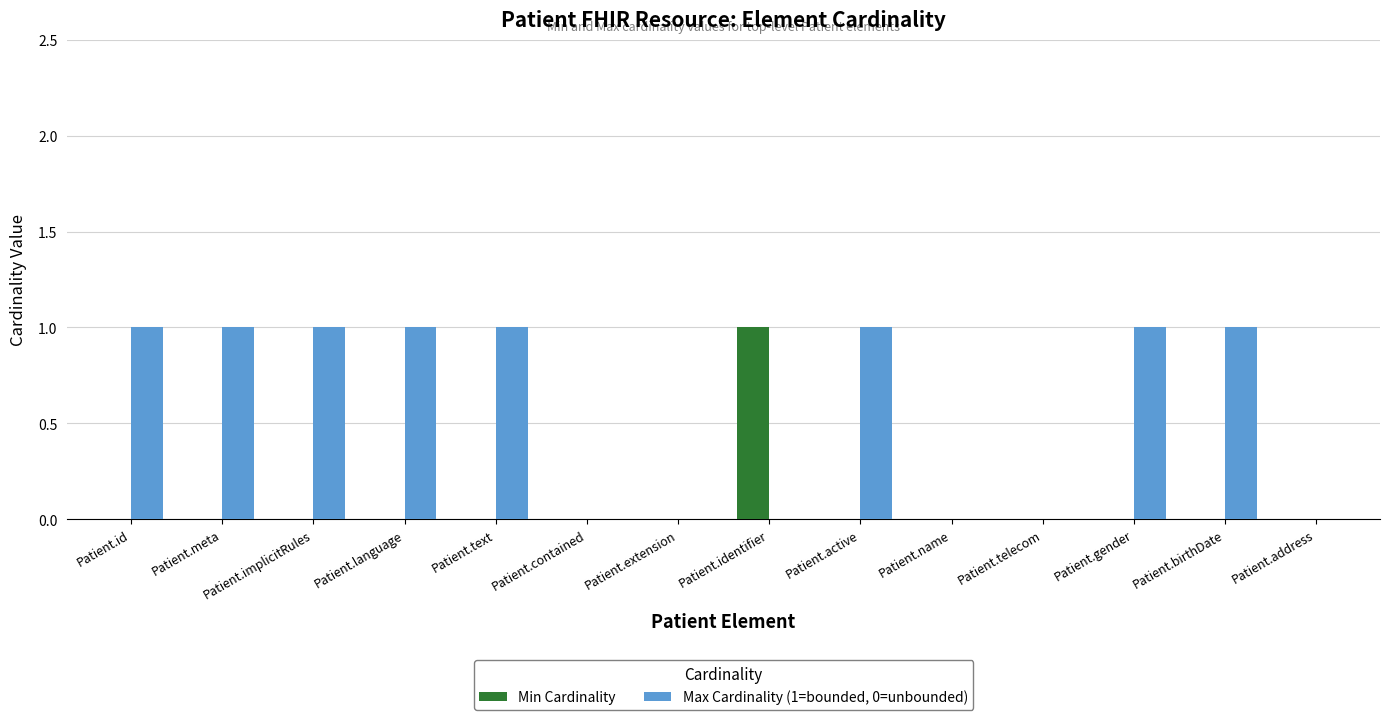

What is the sum of all Min Cardinality values?

1